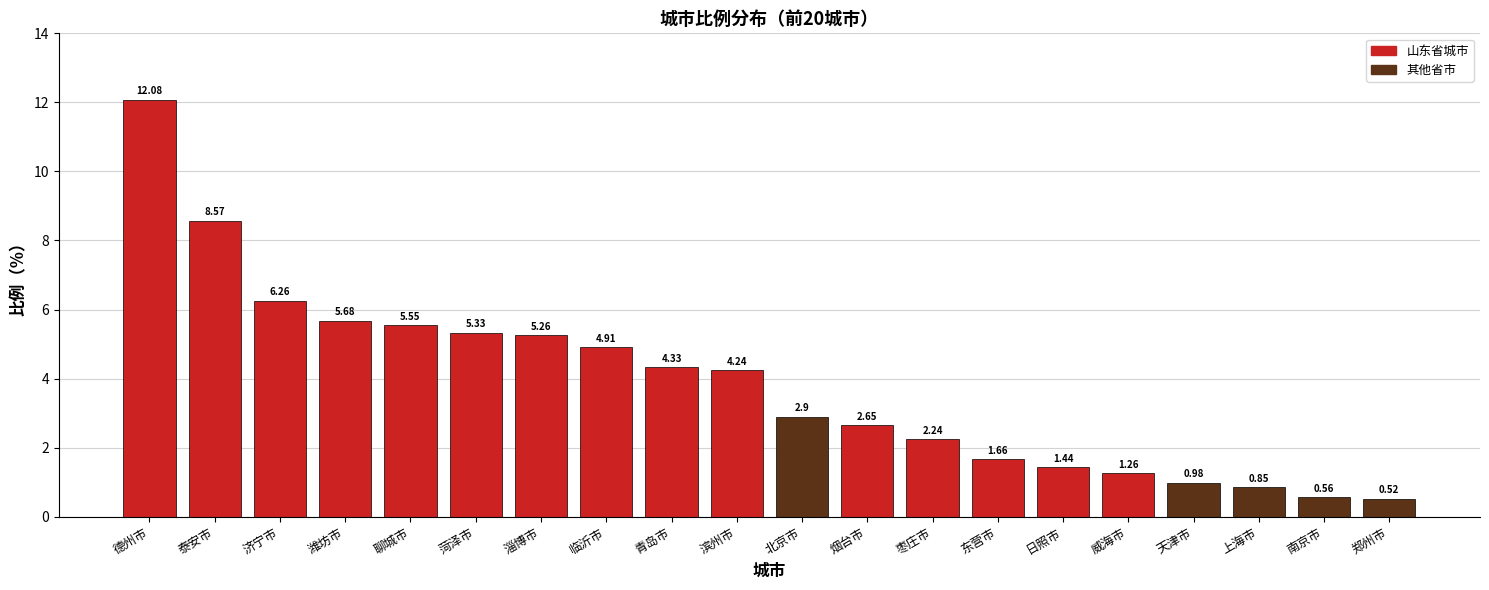

At which label is the value closest to 6?

济宁市